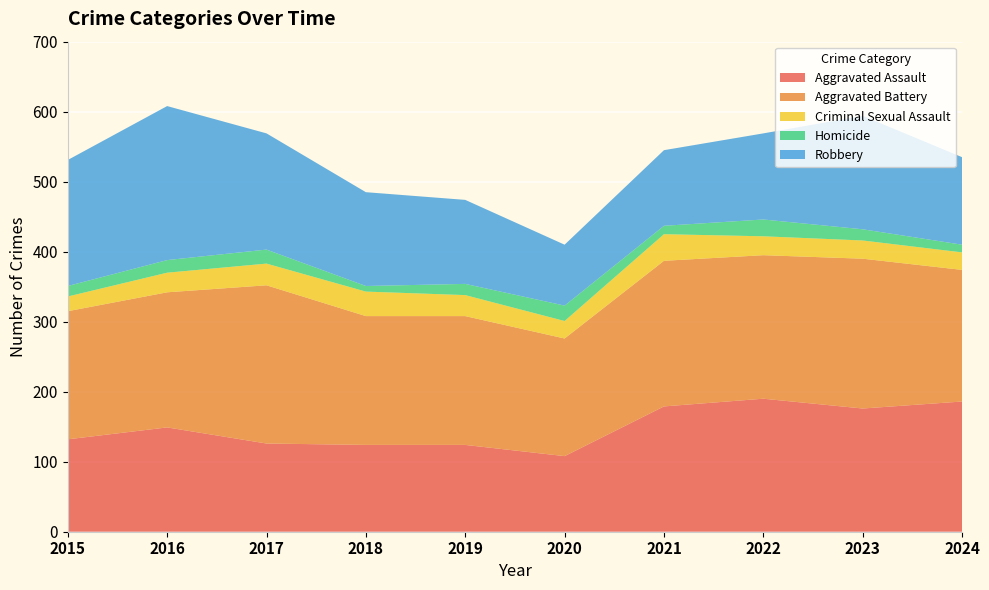

Reading right to left, extract all data points from this chart.

Aggravated Assault: 2024=186	2023=176	2022=190	2021=179	2020=108	2019=124	2018=124	2017=126	2016=149	2015=132
Aggravated Battery: 2024=188	2023=214	2022=205	2021=208	2020=168	2019=184	2018=184	2017=226	2016=193	2015=183
Criminal Sexual Assault: 2024=25	2023=26	2022=27	2021=38	2020=25	2019=30	2018=35	2017=31	2016=28	2015=21
Homicide: 2024=11	2023=16	2022=24	2021=12	2020=22	2019=16	2018=8	2017=20	2016=18	2015=15
Robbery: 2024=125	2023=162	2022=123	2021=108	2020=87	2019=120	2018=134	2017=166	2016=220	2015=180